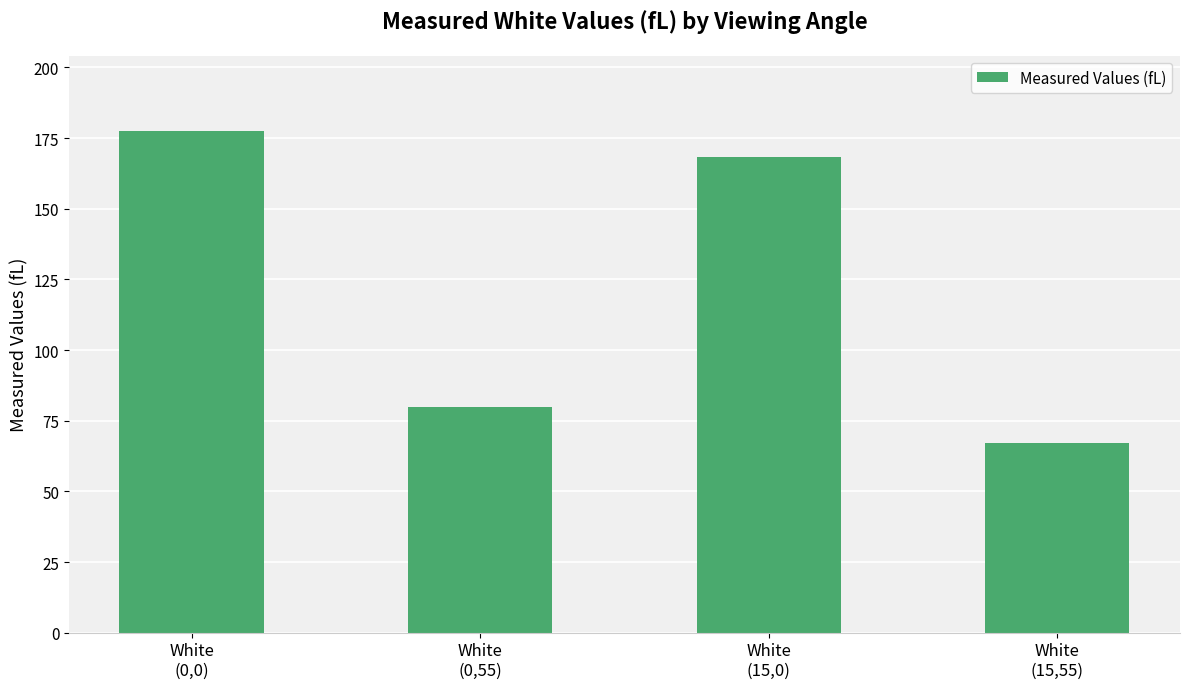

What is the average value?

123.2